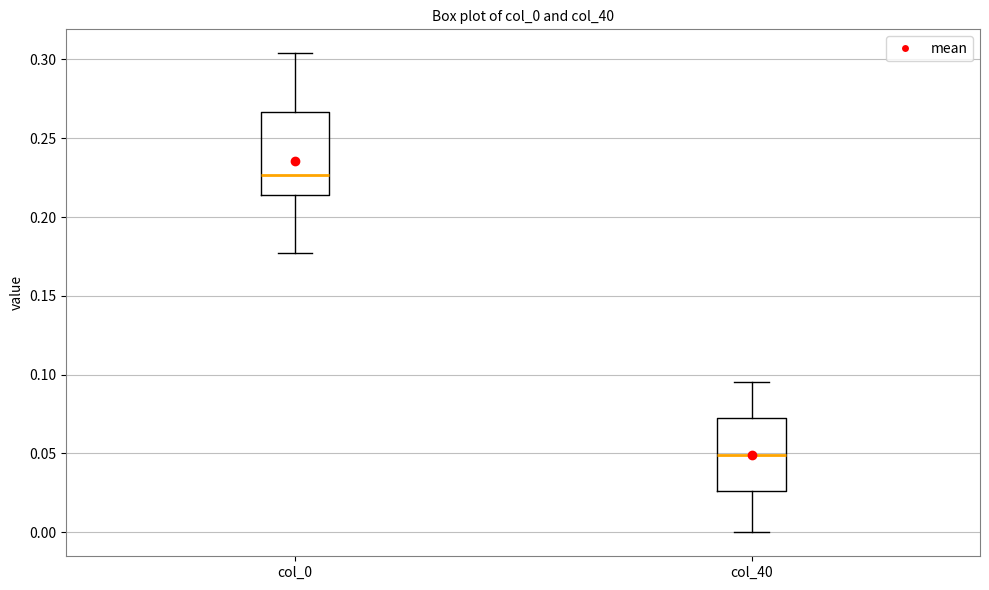

Comparing the boxes themselves (not the whiskers), which one is the tallest?

col_0